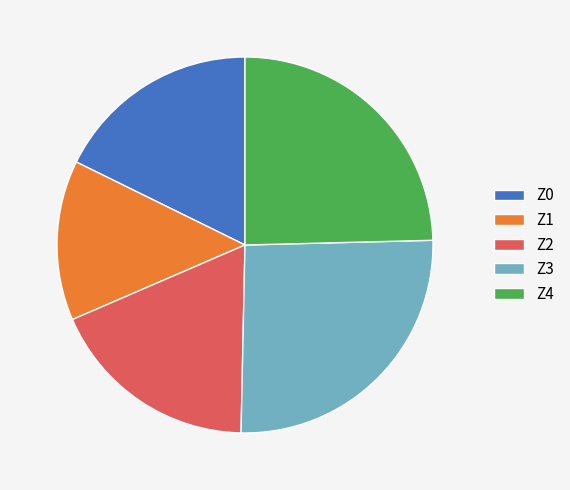

Does Z4 account for over 50% of the chart?

No